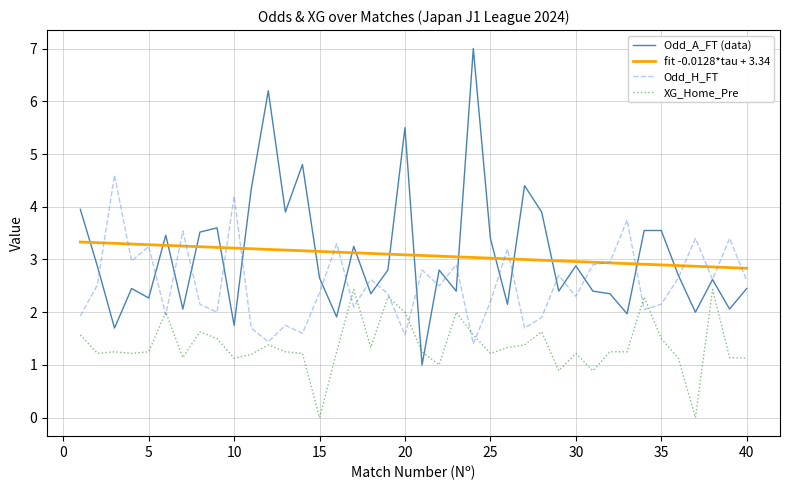

Which series has the widest spread of values?

Odd_A_FT (data)